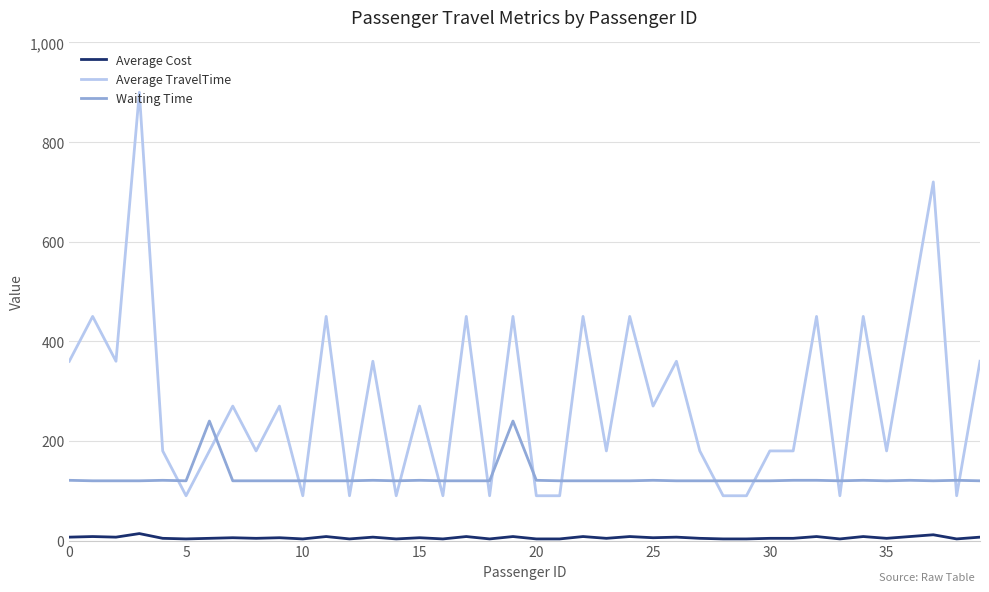

Which series has the largest total across all categories?

Average TravelTime